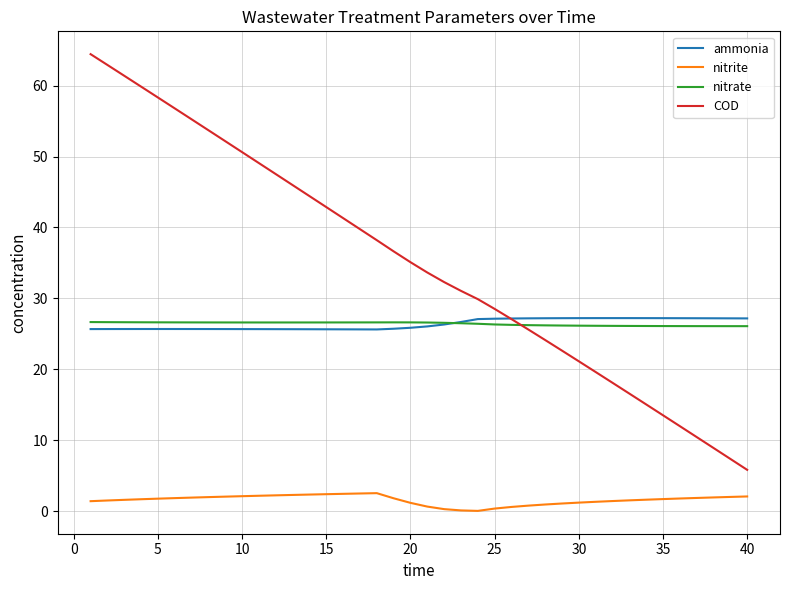

Which series has the largest range (max minus min)?

COD